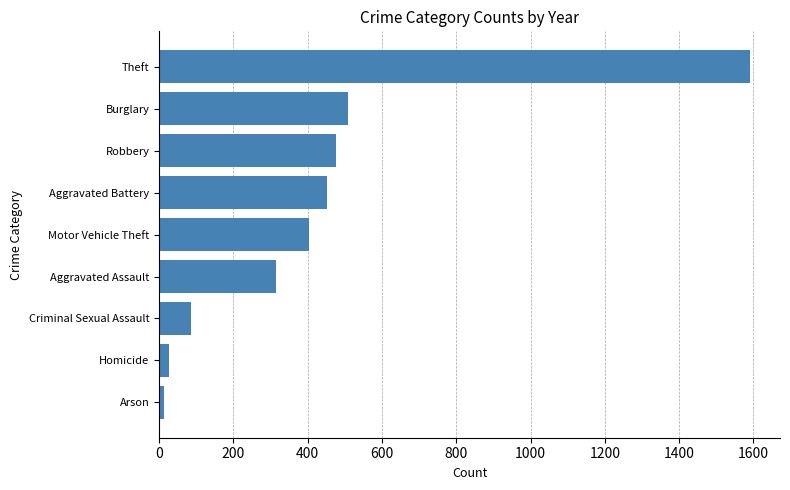

How many data points are less than 405?

4